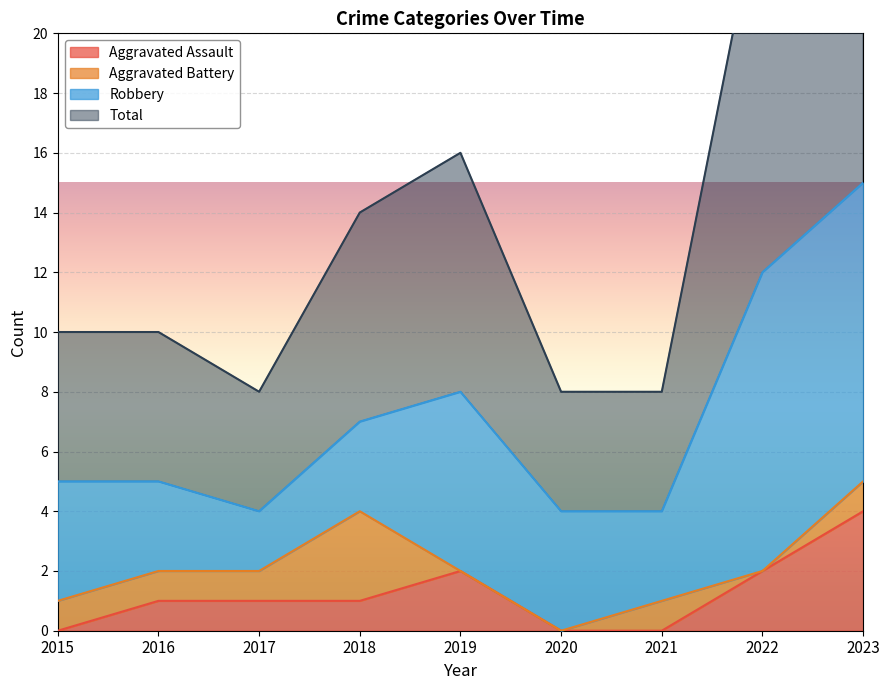

Is it true that Aggravated Assault equals 2 at 2021?

False